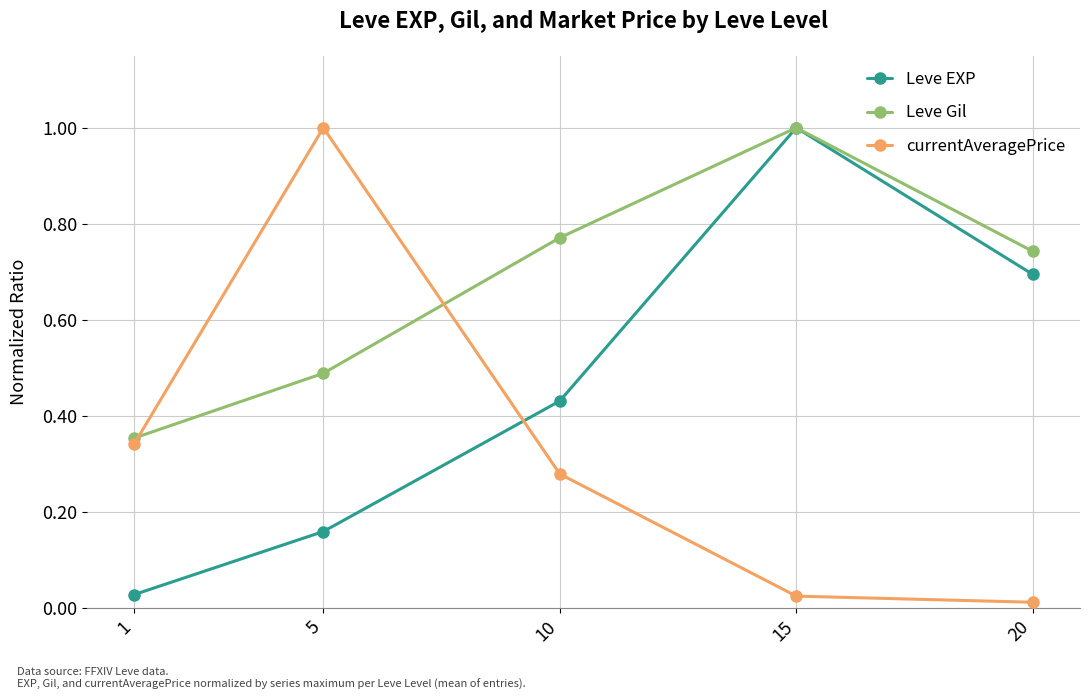

Between 1 and 20, which series saw the biggest shift?

Leve EXP